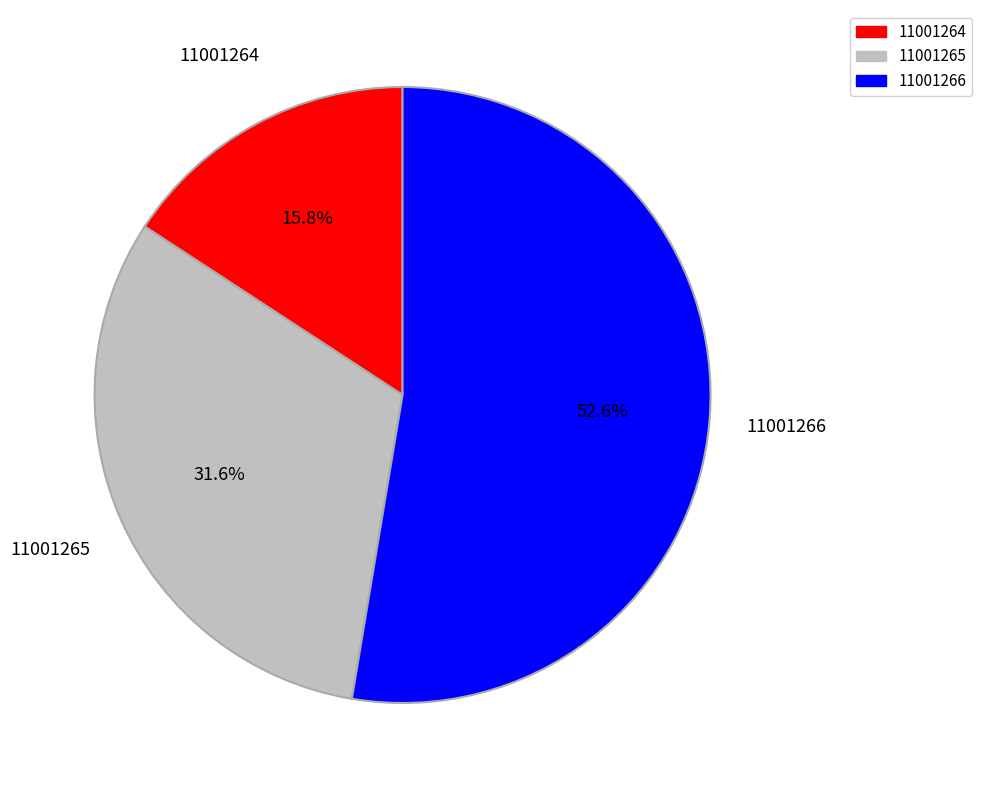

Which category has the biggest portion of the pie?

11001266